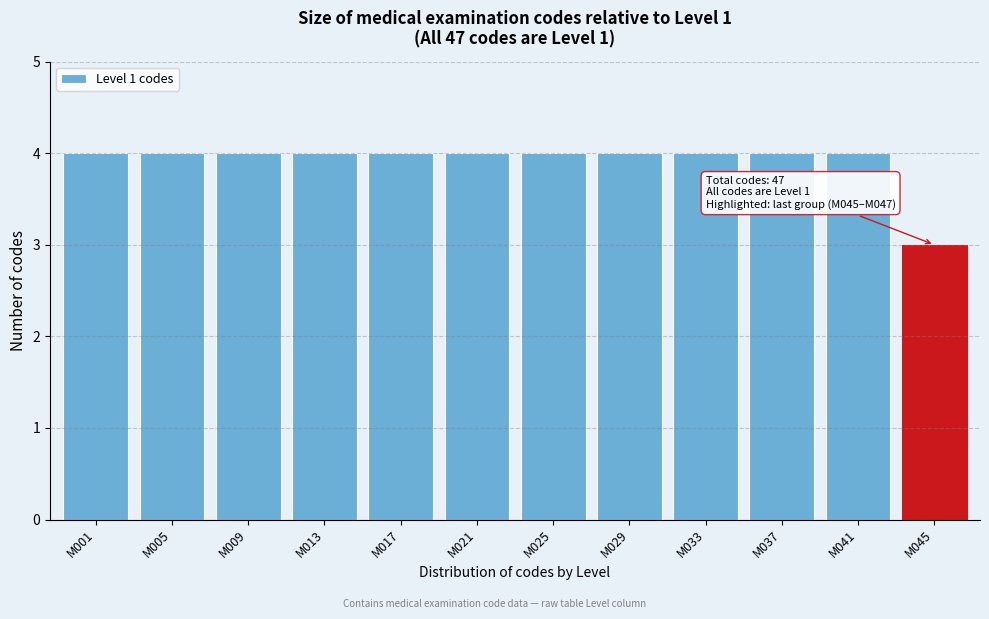

Reading right to left, what are all the values shown in this chart?

M045=3	M041=4	M037=4	M033=4	M029=4	M025=4	M021=4	M017=4	M013=4	M009=4	M005=4	M001=4